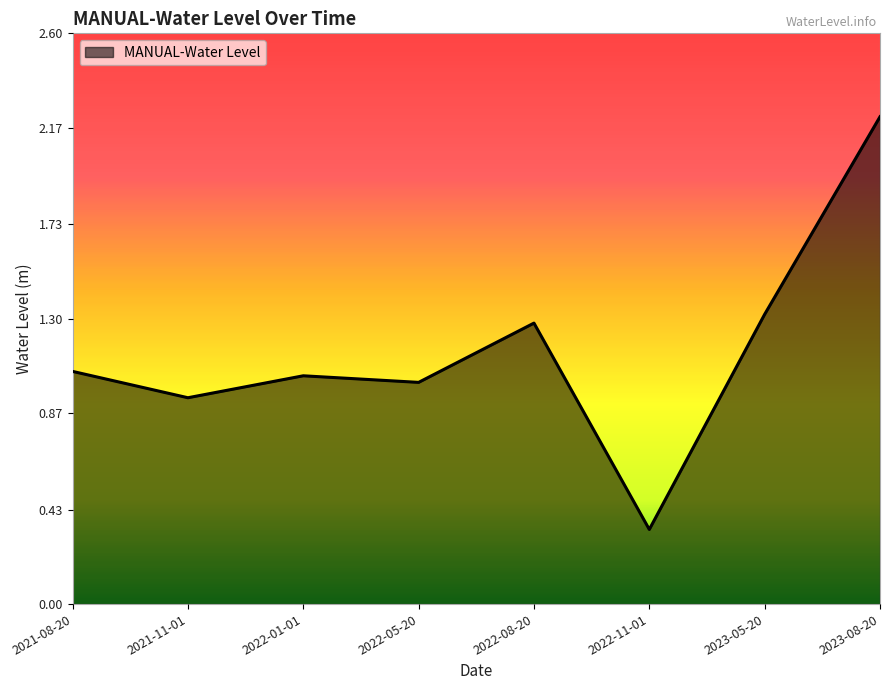

What is the approximate value at 2022-08-20?

1.3